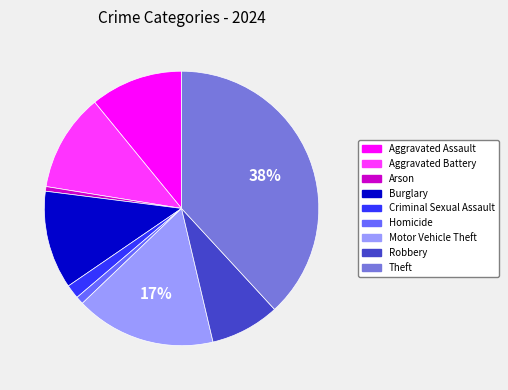

To the nearest percent, what percentage of the pie is Robbery?

8%